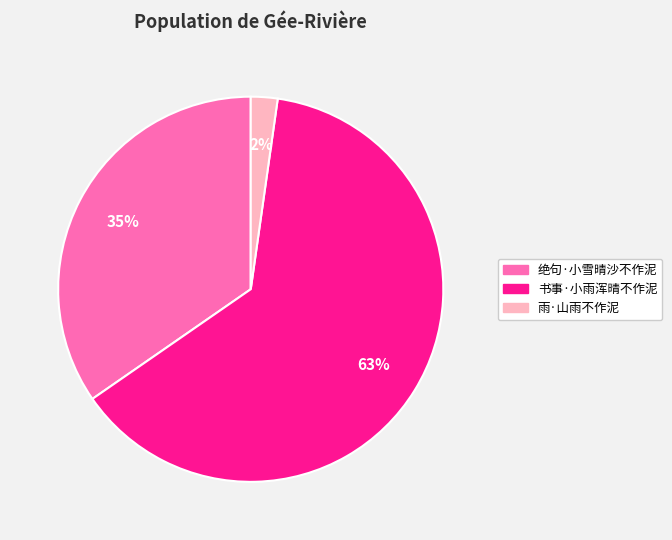

Is 书事·小雨浑晴不作泥 the majority of the pie?

Yes